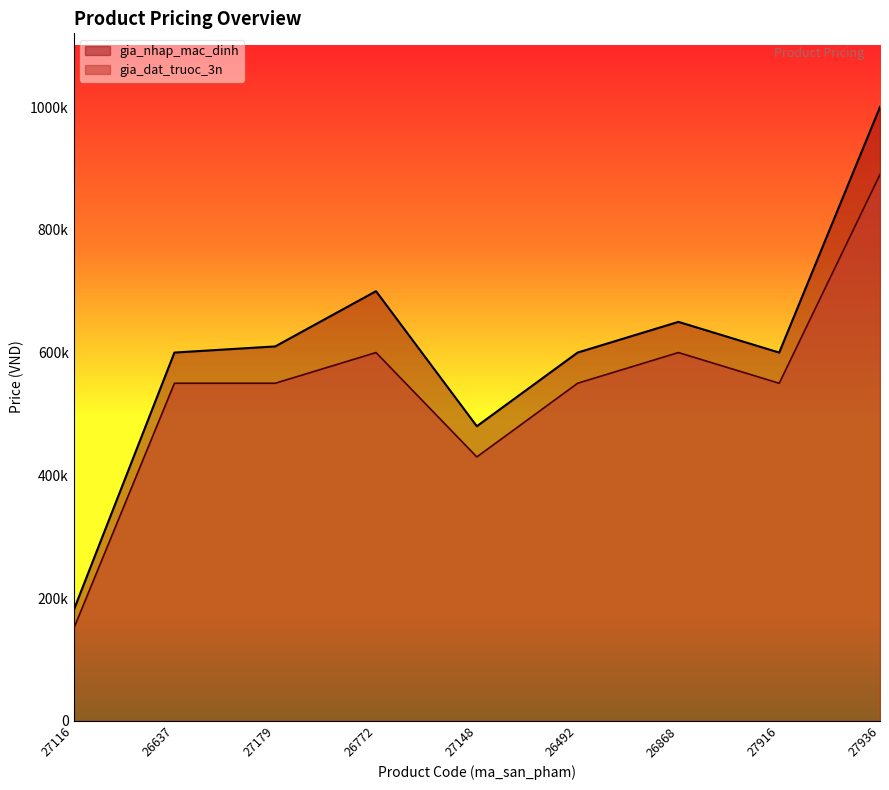

Reading right to left, what are all the values shown in this chart?

gia_nhap_mac_dinh: 1000000	600000	650000	600000	480000	700000	610000	600000	180000
gia_dat_truoc_3n: 890000	550000	600000	550000	430000	600000	550000	550000	150000